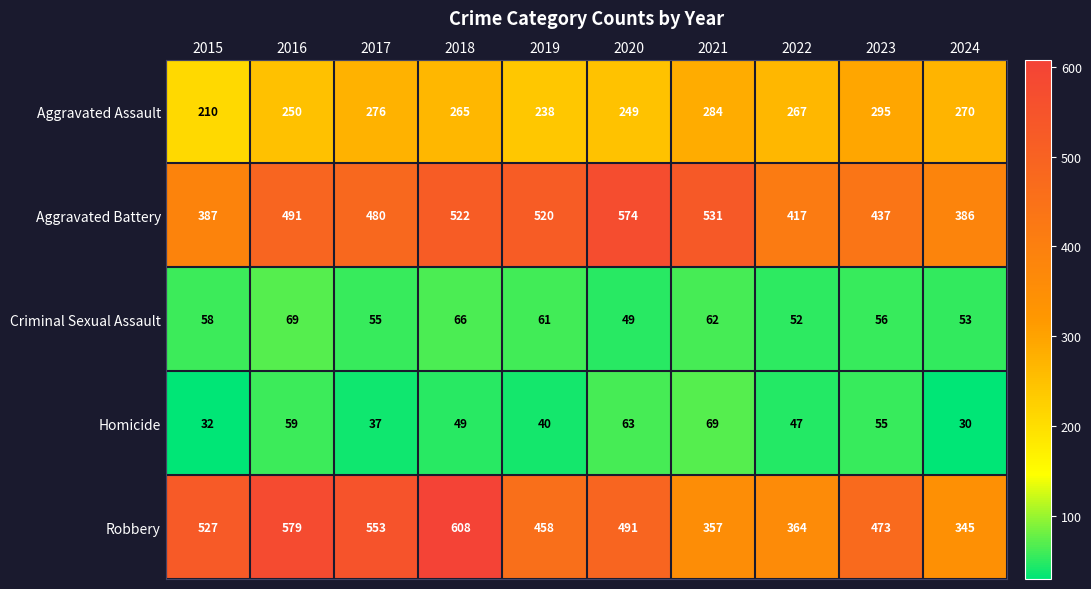

What is the difference between the second highest and minimum values in the Criminal Sexual Assault series?

17